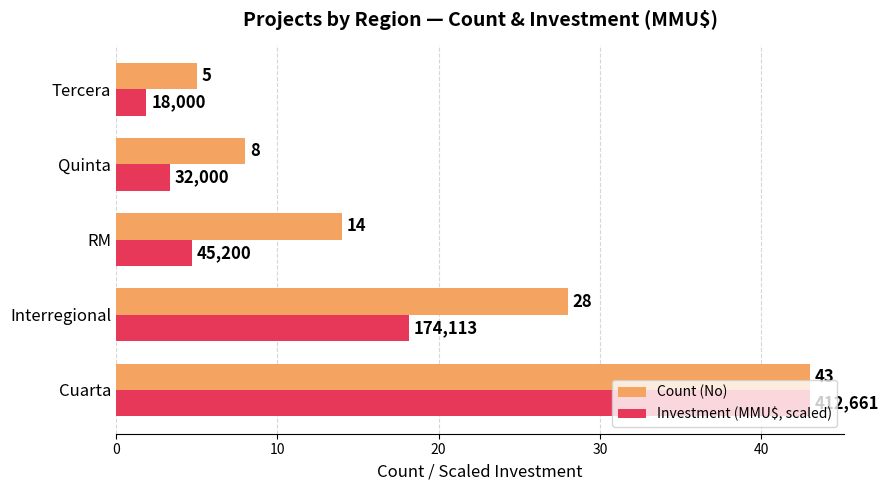

The Investment (MMU$, scaled) series shows 10.5 at Interregional. True or false?

False